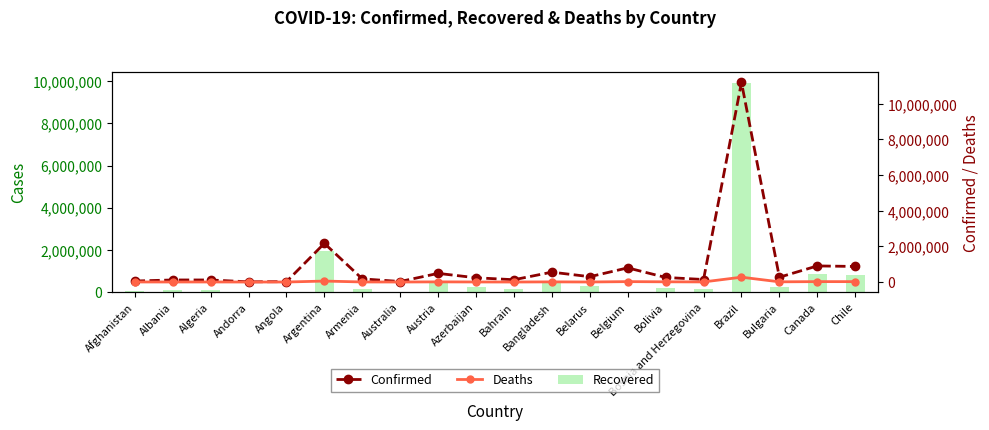

What value does the Deaths series have at Bulgaria, to the nearest 100?

11000